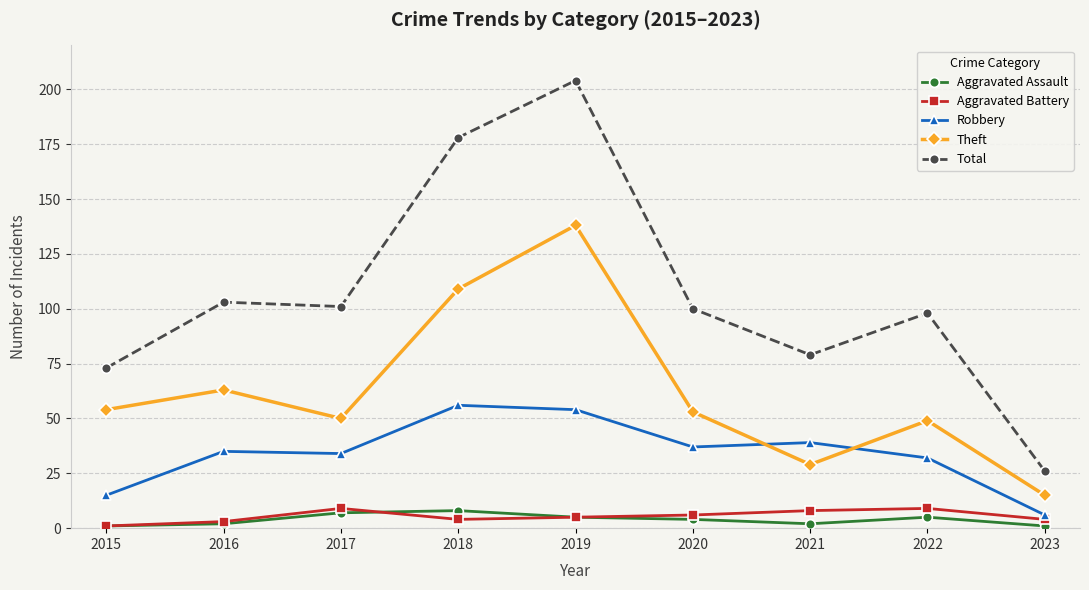

What is the value of the Robbery point at the 4th from the left?

56